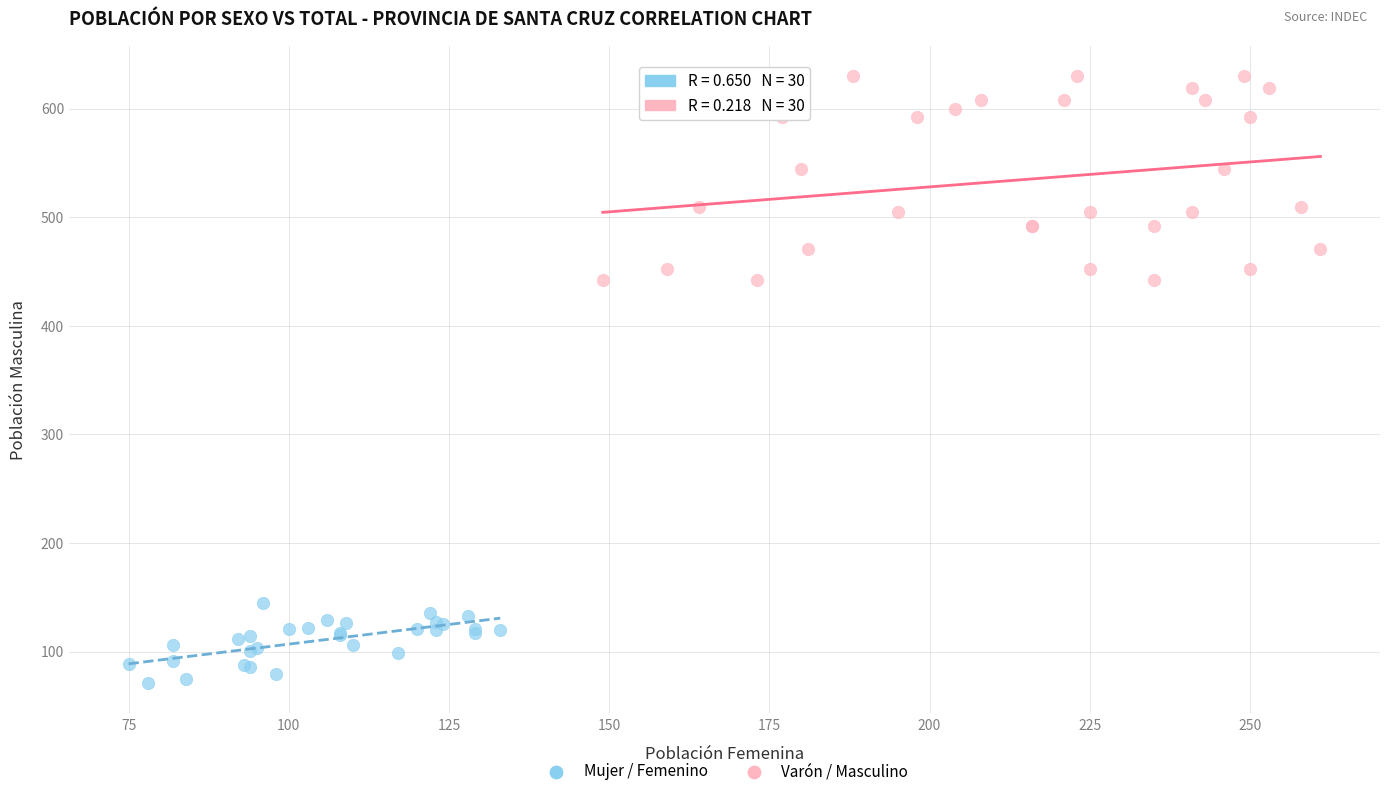

Which series has the largest Y range (max minus min)?

Varón / Masculino